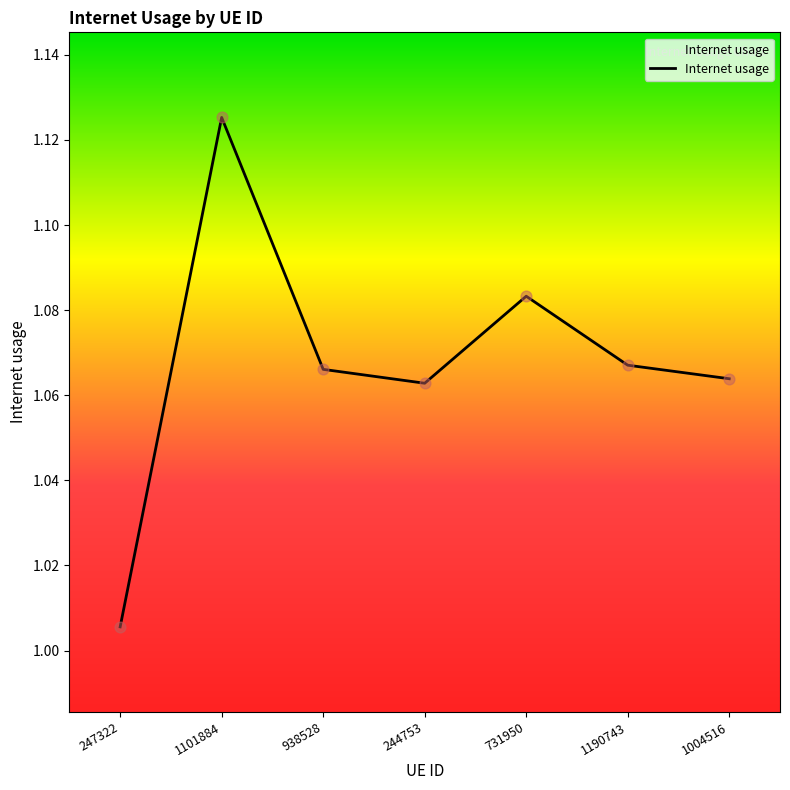

What is the change in value from 1101884 to 938528?

-0.1